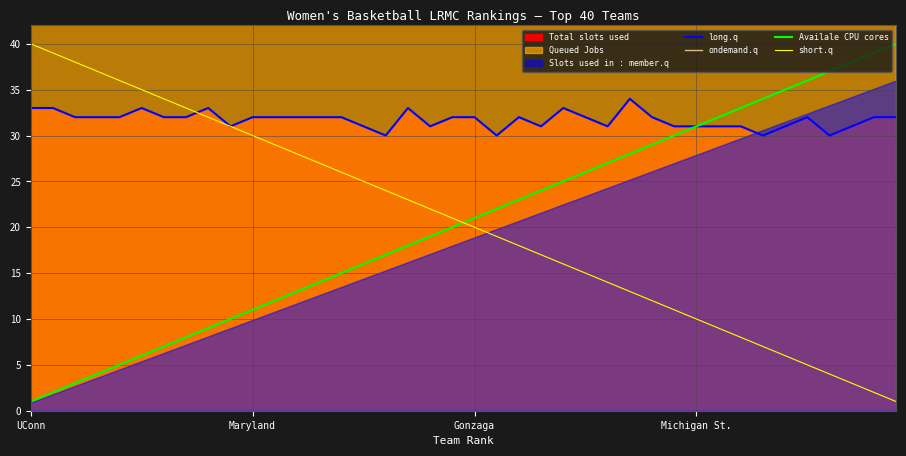

What is the value of the long.q point at the 33rd from the left?

31